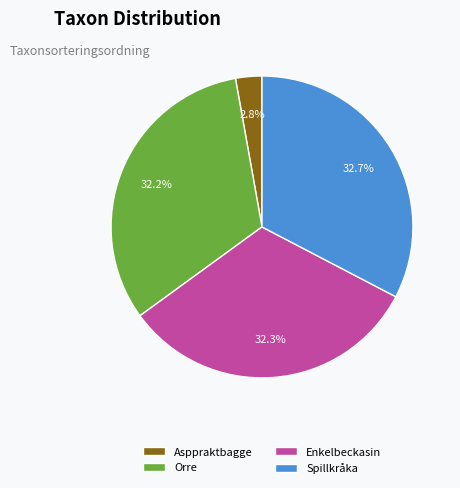

What is the smallest slice in the pie chart?

Asppraktbagge